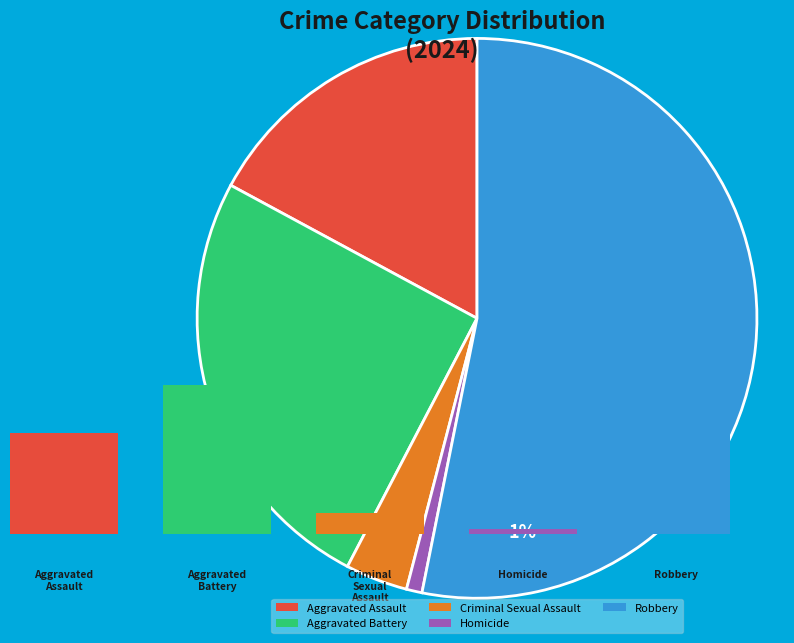

Which has a higher value, Criminal Sexual Assault or Robbery?

Robbery